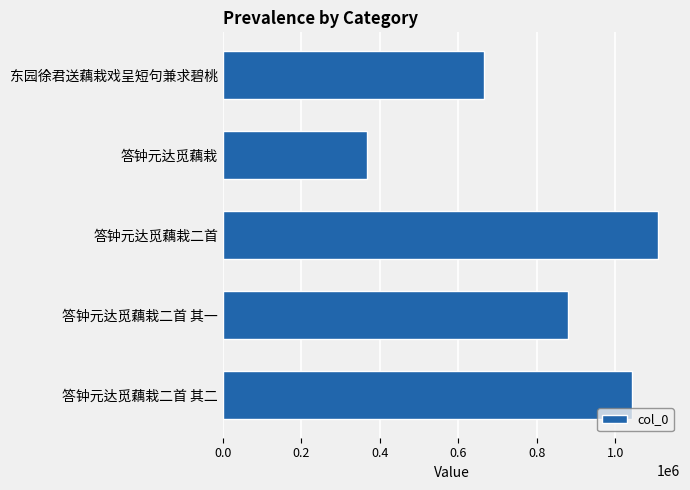

What is the difference between the maximum and minimum values?

743556